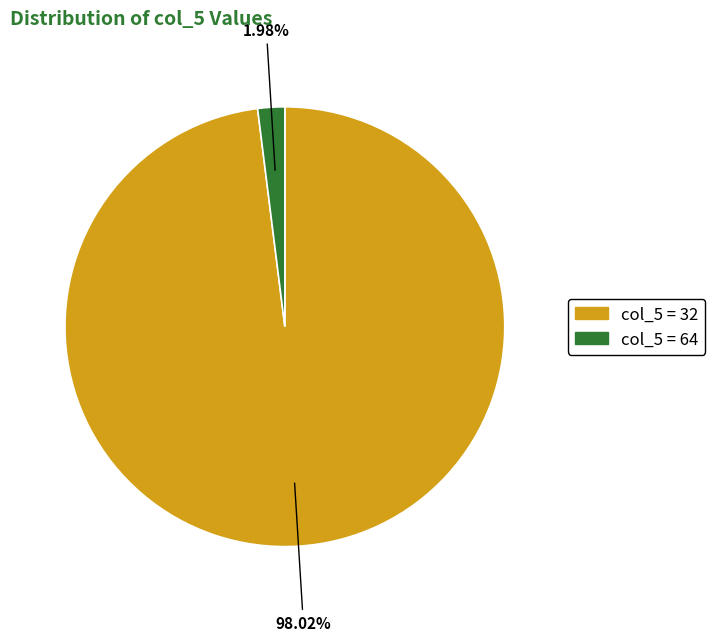

Is there a majority slice in this chart?

Yes